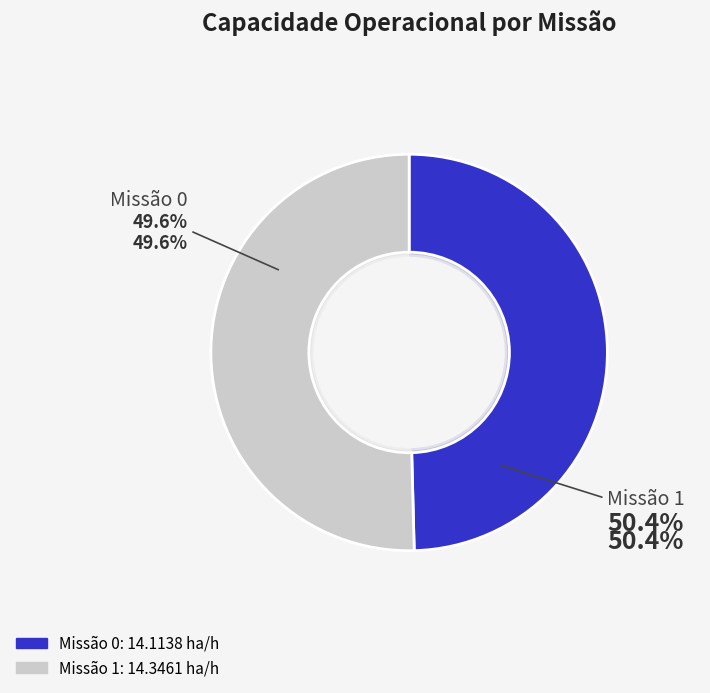

Rank the categories by value from highest to lowest.

1, 0